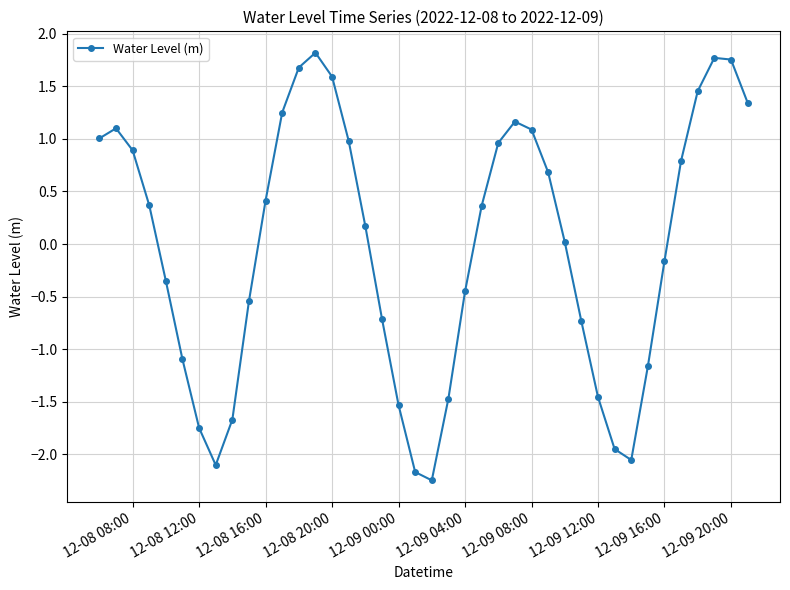

What is the difference between the second highest and minimum values?

4.0